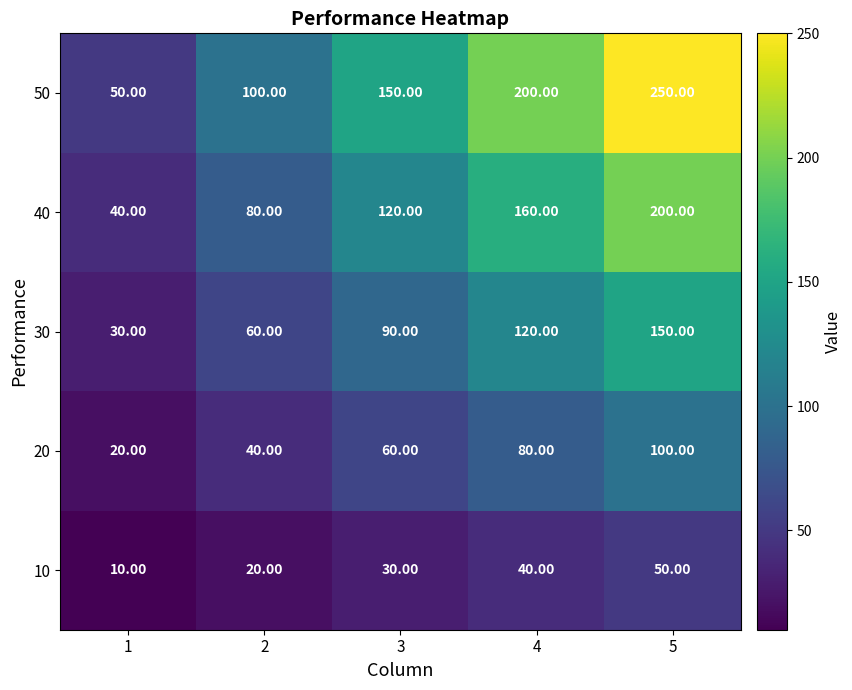

What is the difference between the second highest and minimum values in the 40 series?

120